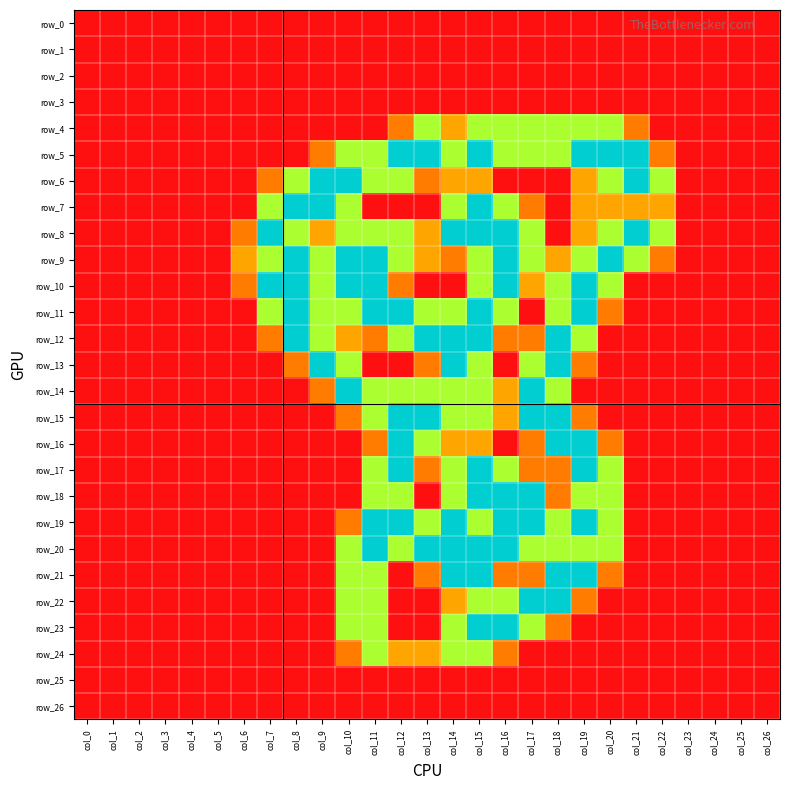

Reading left to right, extract all data points from this chart.

row_0: col_0=0.0	col_1=0.0	col_2=0.0	col_3=0.0	col_4=0.0	col_5=0.0	col_6=0.0	col_7=0.0	col_8=0.0	col_9=0.0	col_10=0.0	col_11=0.0	col_12=0.0	col_13=0.0	col_14=0.0	col_15=0.0	col_16=0.0	col_17=0.0	col_18=0.0	col_19=0.0	col_20=0.0	col_21=0.0	col_22=0.0	col_23=0.0	col_24=0.0	col_25=0.0	col_26=0.0
row_1: col_0=0.0	col_1=0.0	col_2=0.0	col_3=0.0	col_4=0.0	col_5=0.0	col_6=0.0	col_7=0.0	col_8=0.0	col_9=0.0	col_10=0.0	col_11=0.0	col_12=0.0	col_13=0.0	col_14=0.0	col_15=0.0	col_16=0.0	col_17=0.0	col_18=0.0	col_19=0.0	col_20=0.0	col_21=0.0	col_22=0.0	col_23=0.0	col_24=0.0	col_25=0.0	col_26=0.0
row_2: col_0=0.0	col_1=0.0	col_2=0.0	col_3=0.0	col_4=0.0	col_5=0.0	col_6=0.0	col_7=0.0	col_8=0.0	col_9=0.0	col_10=0.0	col_11=0.0	col_12=0.0	col_13=0.0	col_14=0.0	col_15=0.0	col_16=0.0	col_17=0.0	col_18=0.0	col_19=0.0	col_20=0.0	col_21=0.0	col_22=0.0	col_23=0.0	col_24=0.0	col_25=0.0	col_26=0.0
row_3: col_0=0.0	col_1=0.0	col_2=0.0	col_3=0.0	col_4=0.0	col_5=0.0	col_6=0.0	col_7=0.0	col_8=0.0	col_9=0.0	col_10=0.0	col_11=0.0	col_12=0.0	col_13=0.0	col_14=0.0	col_15=0.0	col_16=0.0	col_17=0.0	col_18=0.0	col_19=0.0	col_20=0.0	col_21=0.0	col_22=0.0	col_23=0.0	col_24=0.0	col_25=0.0	col_26=0.0
row_4: col_0=0.0	col_1=0.0	col_2=0.0	col_3=0.0	col_4=0.0	col_5=0.0	col_6=0.0	col_7=0.0	col_8=0.0	col_9=0.0	col_10=0.0	col_11=0.0	col_12=0.8	col_13=1.5	col_14=1.0	col_15=1.5	col_16=1.5	col_17=1.5	col_18=1.5	col_19=1.5	col_20=1.5	col_21=0.8	col_22=0.0	col_23=0.0	col_24=0.0	col_25=0.0	col_26=0.0
row_5: col_0=0.0	col_1=0.0	col_2=0.0	col_3=0.0	col_4=0.0	col_5=0.0	col_6=0.0	col_7=0.0	col_8=0.0	col_9=0.8	col_10=1.5	col_11=1.5	col_12=2.0	col_13=2.0	col_14=1.5	col_15=2.0	col_16=1.5	col_17=1.5	col_18=1.5	col_19=2.0	col_20=2.0	col_21=2.0	col_22=0.8	col_23=0.0	col_24=0.0	col_25=0.0	col_26=0.0
row_6: col_0=0.0	col_1=0.0	col_2=0.0	col_3=0.0	col_4=0.0	col_5=0.0	col_6=0.0	col_7=0.8	col_8=1.5	col_9=2.0	col_10=2.0	col_11=1.5	col_12=1.5	col_13=0.8	col_14=1.0	col_15=1.0	col_16=0.0	col_17=0.0	col_18=0.0	col_19=1.0	col_20=1.5	col_21=2.0	col_22=1.5	col_23=0.0	col_24=0.0	col_25=0.0	col_26=0.0
row_7: col_0=0.0	col_1=0.0	col_2=0.0	col_3=0.0	col_4=0.0	col_5=0.0	col_6=0.0	col_7=1.5	col_8=2.0	col_9=2.0	col_10=1.5	col_11=0.0	col_12=0.0	col_13=0.0	col_14=1.5	col_15=2.0	col_16=1.5	col_17=0.8	col_18=0.0	col_19=1.0	col_20=1.0	col_21=1.0	col_22=1.0	col_23=0.0	col_24=0.0	col_25=0.0	col_26=0.0
row_8: col_0=0.0	col_1=0.0	col_2=0.0	col_3=0.0	col_4=0.0	col_5=0.0	col_6=0.8	col_7=2.0	col_8=1.5	col_9=1.0	col_10=1.5	col_11=1.5	col_12=1.5	col_13=1.0	col_14=2.0	col_15=2.0	col_16=2.0	col_17=1.5	col_18=0.0	col_19=1.0	col_20=1.5	col_21=2.0	col_22=1.5	col_23=0.0	col_24=0.0	col_25=0.0	col_26=0.0
row_9: col_0=0.0	col_1=0.0	col_2=0.0	col_3=0.0	col_4=0.0	col_5=0.0	col_6=1.0	col_7=1.5	col_8=2.0	col_9=1.5	col_10=2.0	col_11=2.0	col_12=1.5	col_13=1.0	col_14=0.8	col_15=1.5	col_16=2.0	col_17=1.5	col_18=1.0	col_19=1.5	col_20=2.0	col_21=1.5	col_22=0.8	col_23=0.0	col_24=0.0	col_25=0.0	col_26=0.0
row_10: col_0=0.0	col_1=0.0	col_2=0.0	col_3=0.0	col_4=0.0	col_5=0.0	col_6=0.8	col_7=2.0	col_8=2.0	col_9=1.5	col_10=2.0	col_11=2.0	col_12=0.8	col_13=0.0	col_14=0.0	col_15=1.5	col_16=2.0	col_17=1.0	col_18=1.5	col_19=2.0	col_20=1.5	col_21=0.0	col_22=0.0	col_23=0.0	col_24=0.0	col_25=0.0	col_26=0.0
row_11: col_0=0.0	col_1=0.0	col_2=0.0	col_3=0.0	col_4=0.0	col_5=0.0	col_6=0.0	col_7=1.5	col_8=2.0	col_9=1.5	col_10=1.5	col_11=2.0	col_12=2.0	col_13=1.5	col_14=1.5	col_15=2.0	col_16=1.5	col_17=0.0	col_18=1.5	col_19=2.0	col_20=0.8	col_21=0.0	col_22=0.0	col_23=0.0	col_24=0.0	col_25=0.0	col_26=0.0
row_12: col_0=0.0	col_1=0.0	col_2=0.0	col_3=0.0	col_4=0.0	col_5=0.0	col_6=0.0	col_7=0.8	col_8=2.0	col_9=1.5	col_10=1.0	col_11=0.8	col_12=1.5	col_13=2.0	col_14=2.0	col_15=2.0	col_16=0.8	col_17=0.8	col_18=2.0	col_19=1.5	col_20=0.0	col_21=0.0	col_22=0.0	col_23=0.0	col_24=0.0	col_25=0.0	col_26=0.0
row_13: col_0=0.0	col_1=0.0	col_2=0.0	col_3=0.0	col_4=0.0	col_5=0.0	col_6=0.0	col_7=0.0	col_8=0.8	col_9=2.0	col_10=1.5	col_11=0.0	col_12=0.0	col_13=0.8	col_14=2.0	col_15=1.5	col_16=0.0	col_17=1.5	col_18=2.0	col_19=0.8	col_20=0.0	col_21=0.0	col_22=0.0	col_23=0.0	col_24=0.0	col_25=0.0	col_26=0.0
row_14: col_0=0.0	col_1=0.0	col_2=0.0	col_3=0.0	col_4=0.0	col_5=0.0	col_6=0.0	col_7=0.0	col_8=0.0	col_9=0.8	col_10=2.0	col_11=1.5	col_12=1.5	col_13=1.5	col_14=1.5	col_15=1.5	col_16=1.0	col_17=2.0	col_18=1.5	col_19=0.0	col_20=0.0	col_21=0.0	col_22=0.0	col_23=0.0	col_24=0.0	col_25=0.0	col_26=0.0
row_15: col_0=0.0	col_1=0.0	col_2=0.0	col_3=0.0	col_4=0.0	col_5=0.0	col_6=0.0	col_7=0.0	col_8=0.0	col_9=0.0	col_10=0.8	col_11=1.5	col_12=2.0	col_13=2.0	col_14=1.5	col_15=1.5	col_16=1.0	col_17=2.0	col_18=2.0	col_19=0.8	col_20=0.0	col_21=0.0	col_22=0.0	col_23=0.0	col_24=0.0	col_25=0.0	col_26=0.0
row_16: col_0=0.0	col_1=0.0	col_2=0.0	col_3=0.0	col_4=0.0	col_5=0.0	col_6=0.0	col_7=0.0	col_8=0.0	col_9=0.0	col_10=0.0	col_11=0.8	col_12=2.0	col_13=1.5	col_14=1.0	col_15=1.0	col_16=0.0	col_17=0.8	col_18=2.0	col_19=2.0	col_20=0.8	col_21=0.0	col_22=0.0	col_23=0.0	col_24=0.0	col_25=0.0	col_26=0.0
row_17: col_0=0.0	col_1=0.0	col_2=0.0	col_3=0.0	col_4=0.0	col_5=0.0	col_6=0.0	col_7=0.0	col_8=0.0	col_9=0.0	col_10=0.0	col_11=1.5	col_12=2.0	col_13=0.8	col_14=1.5	col_15=2.0	col_16=1.5	col_17=0.8	col_18=0.8	col_19=2.0	col_20=1.5	col_21=0.0	col_22=0.0	col_23=0.0	col_24=0.0	col_25=0.0	col_26=0.0
row_18: col_0=0.0	col_1=0.0	col_2=0.0	col_3=0.0	col_4=0.0	col_5=0.0	col_6=0.0	col_7=0.0	col_8=0.0	col_9=0.0	col_10=0.0	col_11=1.5	col_12=1.5	col_13=0.0	col_14=1.5	col_15=2.0	col_16=2.0	col_17=2.0	col_18=0.8	col_19=1.5	col_20=1.5	col_21=0.0	col_22=0.0	col_23=0.0	col_24=0.0	col_25=0.0	col_26=0.0
row_19: col_0=0.0	col_1=0.0	col_2=0.0	col_3=0.0	col_4=0.0	col_5=0.0	col_6=0.0	col_7=0.0	col_8=0.0	col_9=0.0	col_10=0.8	col_11=2.0	col_12=2.0	col_13=1.5	col_14=2.0	col_15=1.5	col_16=2.0	col_17=2.0	col_18=1.5	col_19=2.0	col_20=1.5	col_21=0.0	col_22=0.0	col_23=0.0	col_24=0.0	col_25=0.0	col_26=0.0
row_20: col_0=0.0	col_1=0.0	col_2=0.0	col_3=0.0	col_4=0.0	col_5=0.0	col_6=0.0	col_7=0.0	col_8=0.0	col_9=0.0	col_10=1.5	col_11=2.0	col_12=1.5	col_13=2.0	col_14=2.0	col_15=2.0	col_16=2.0	col_17=1.5	col_18=1.5	col_19=1.5	col_20=1.5	col_21=0.0	col_22=0.0	col_23=0.0	col_24=0.0	col_25=0.0	col_26=0.0
row_21: col_0=0.0	col_1=0.0	col_2=0.0	col_3=0.0	col_4=0.0	col_5=0.0	col_6=0.0	col_7=0.0	col_8=0.0	col_9=0.0	col_10=1.5	col_11=1.5	col_12=0.0	col_13=0.8	col_14=2.0	col_15=2.0	col_16=0.8	col_17=0.8	col_18=2.0	col_19=2.0	col_20=0.8	col_21=0.0	col_22=0.0	col_23=0.0	col_24=0.0	col_25=0.0	col_26=0.0
row_22: col_0=0.0	col_1=0.0	col_2=0.0	col_3=0.0	col_4=0.0	col_5=0.0	col_6=0.0	col_7=0.0	col_8=0.0	col_9=0.0	col_10=1.5	col_11=1.5	col_12=0.0	col_13=0.0	col_14=1.0	col_15=1.5	col_16=1.5	col_17=2.0	col_18=2.0	col_19=0.8	col_20=0.0	col_21=0.0	col_22=0.0	col_23=0.0	col_24=0.0	col_25=0.0	col_26=0.0
row_23: col_0=0.0	col_1=0.0	col_2=0.0	col_3=0.0	col_4=0.0	col_5=0.0	col_6=0.0	col_7=0.0	col_8=0.0	col_9=0.0	col_10=1.5	col_11=1.5	col_12=0.0	col_13=0.0	col_14=1.5	col_15=2.0	col_16=2.0	col_17=1.5	col_18=0.8	col_19=0.0	col_20=0.0	col_21=0.0	col_22=0.0	col_23=0.0	col_24=0.0	col_25=0.0	col_26=0.0
row_24: col_0=0.0	col_1=0.0	col_2=0.0	col_3=0.0	col_4=0.0	col_5=0.0	col_6=0.0	col_7=0.0	col_8=0.0	col_9=0.0	col_10=0.8	col_11=1.5	col_12=1.0	col_13=1.0	col_14=1.5	col_15=1.5	col_16=0.8	col_17=0.0	col_18=0.0	col_19=0.0	col_20=0.0	col_21=0.0	col_22=0.0	col_23=0.0	col_24=0.0	col_25=0.0	col_26=0.0
row_25: col_0=0.0	col_1=0.0	col_2=0.0	col_3=0.0	col_4=0.0	col_5=0.0	col_6=0.0	col_7=0.0	col_8=0.0	col_9=0.0	col_10=0.0	col_11=0.0	col_12=0.0	col_13=0.0	col_14=0.0	col_15=0.0	col_16=0.0	col_17=0.0	col_18=0.0	col_19=0.0	col_20=0.0	col_21=0.0	col_22=0.0	col_23=0.0	col_24=0.0	col_25=0.0	col_26=0.0
row_26: col_0=0.0	col_1=0.0	col_2=0.0	col_3=0.0	col_4=0.0	col_5=0.0	col_6=0.0	col_7=0.0	col_8=0.0	col_9=0.0	col_10=0.0	col_11=0.0	col_12=0.0	col_13=0.0	col_14=0.0	col_15=0.0	col_16=0.0	col_17=0.0	col_18=0.0	col_19=0.0	col_20=0.0	col_21=0.0	col_22=0.0	col_23=0.0	col_24=0.0	col_25=0.0	col_26=0.0